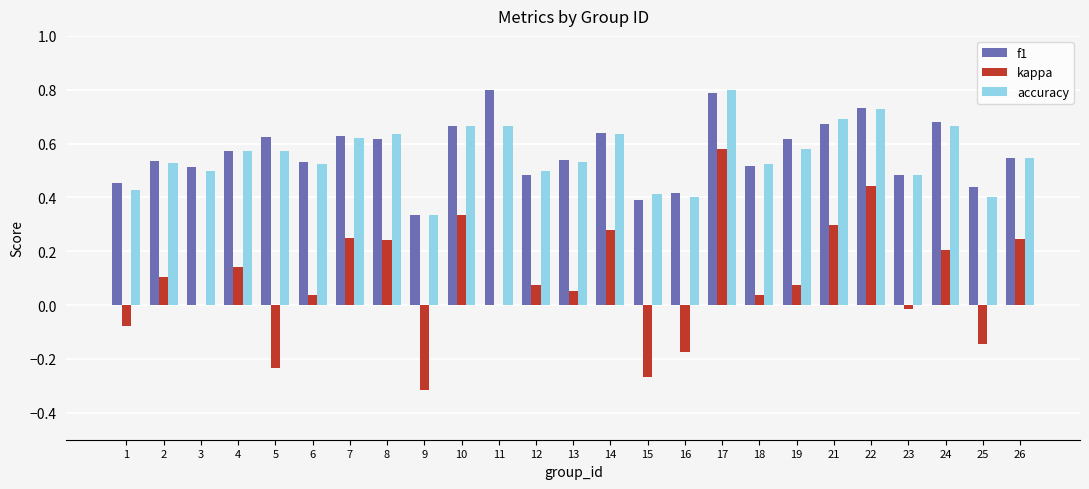

Between 12 and 24, which series saw the biggest shift?

f1